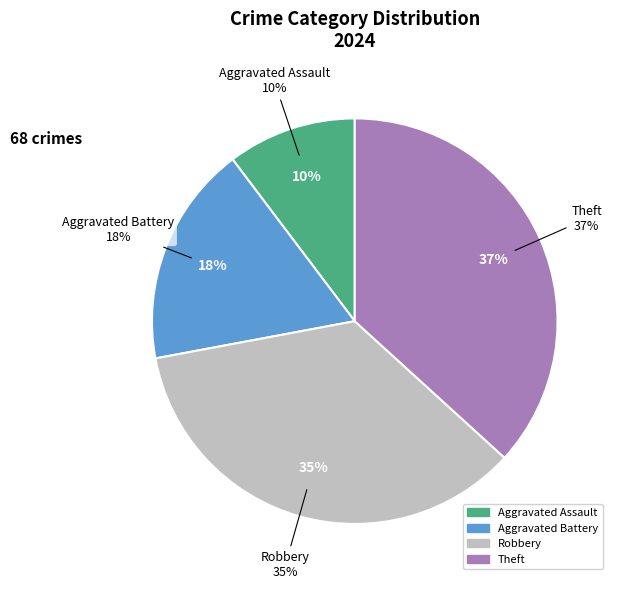

To the nearest percent, what portion does Theft represent?

37%